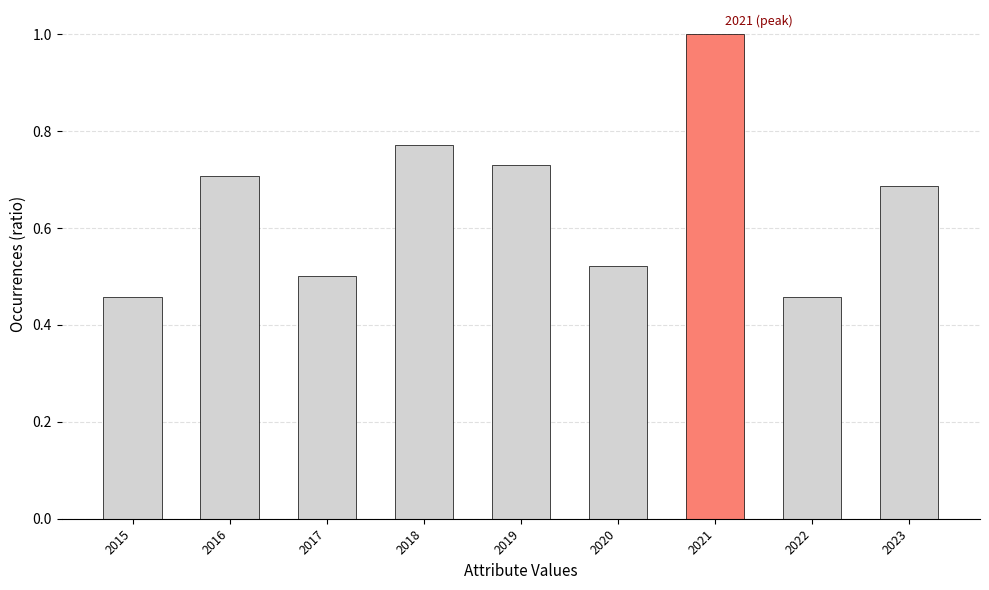

What is the change in value from 2015 to 2018?

+0.3